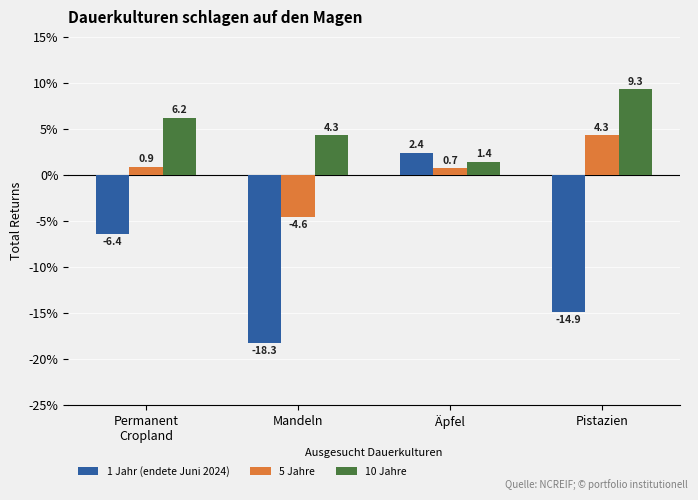

What is the greatest value displayed?

9.3